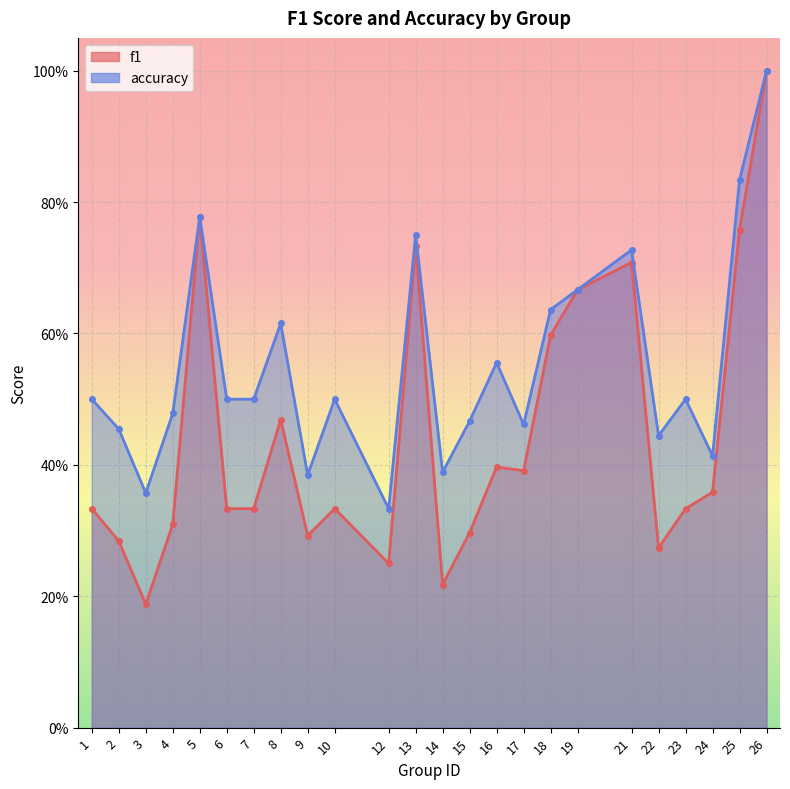

Between 22 and 7, which is larger?

7